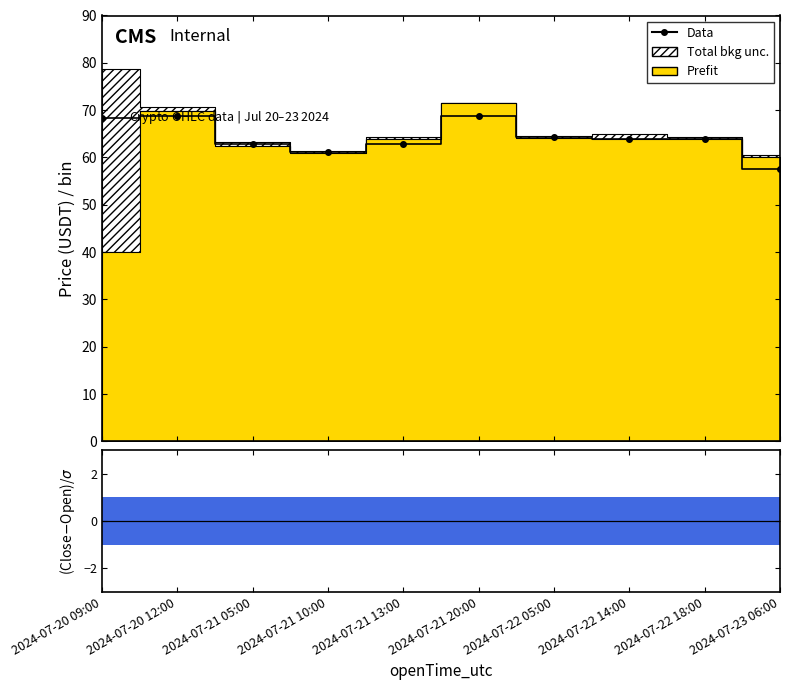

Is this an area chart (filled region under the line)?

No